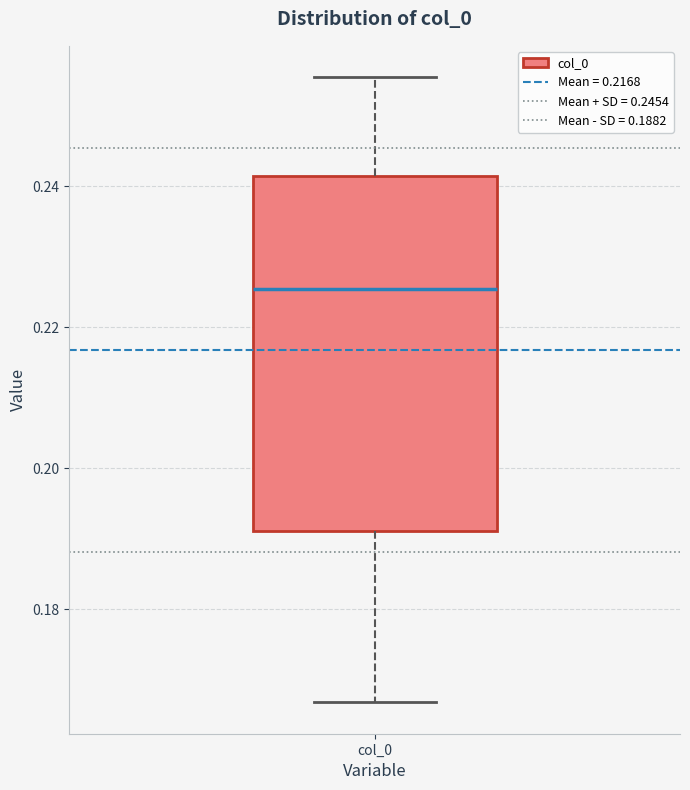

Where does the lower whisker of the box for col_0 end on the y-axis? The values are not printed on the chart, so give them approximately, as read against the axis.

0.166